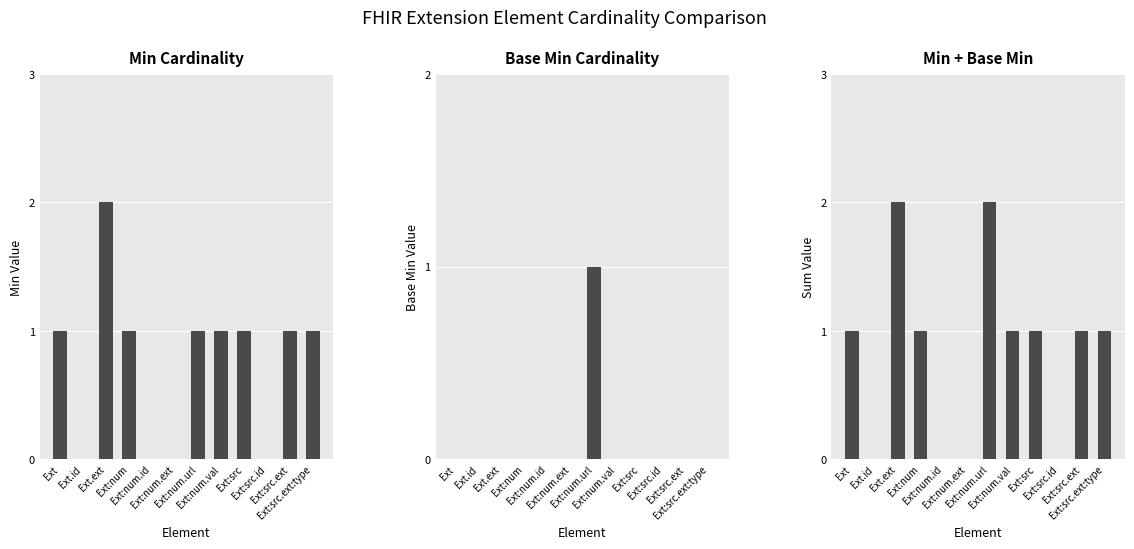

Which series has the largest range (max minus min)?

Min Cardinality